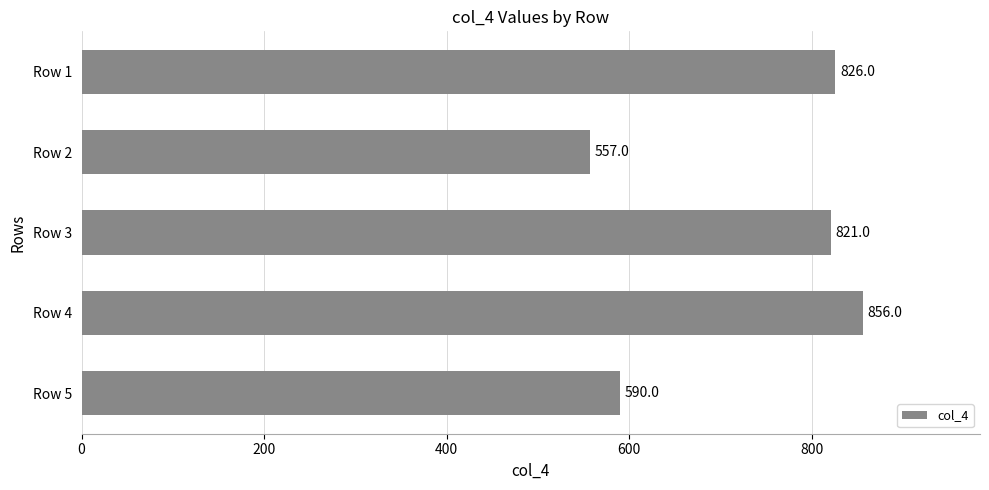

Between Row 2 and Row 4, which is larger?

Row 4